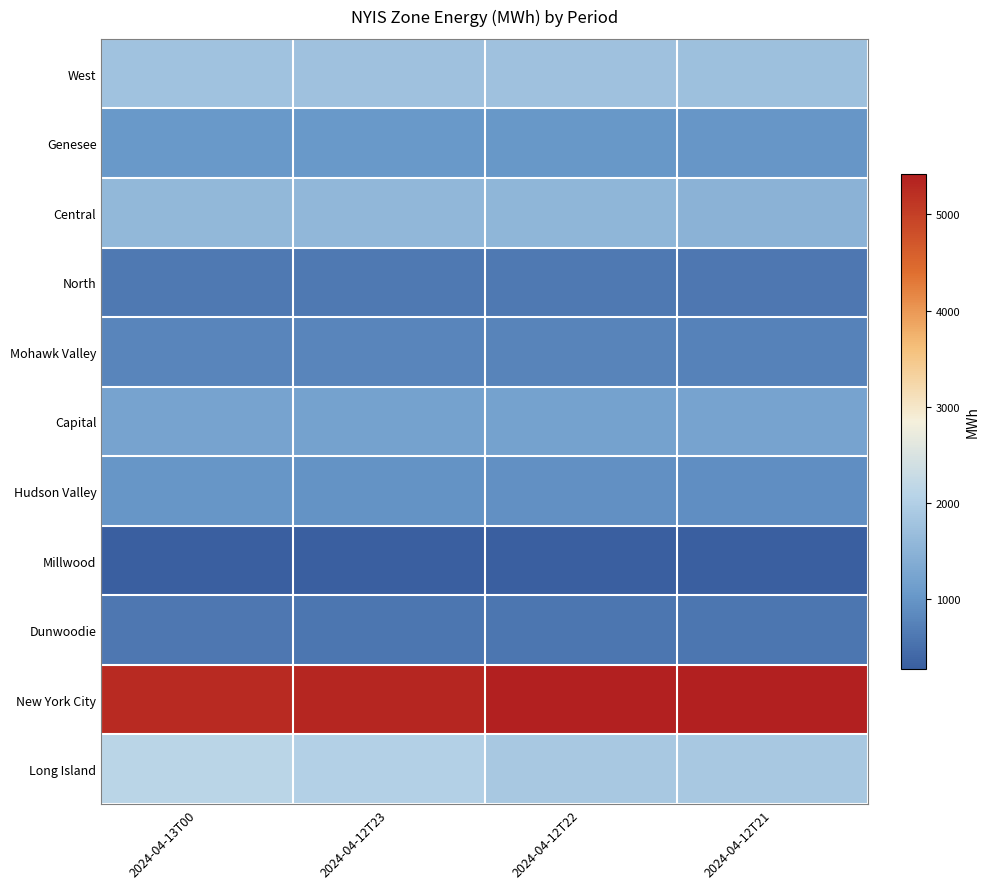

Rank the series by their maximum value, from lowest to highest.

Millwood, Dunwoodie, North, Mohawk Valley, Hudson Valley, Genesee, Capital, Central, West, Long Island, New York City